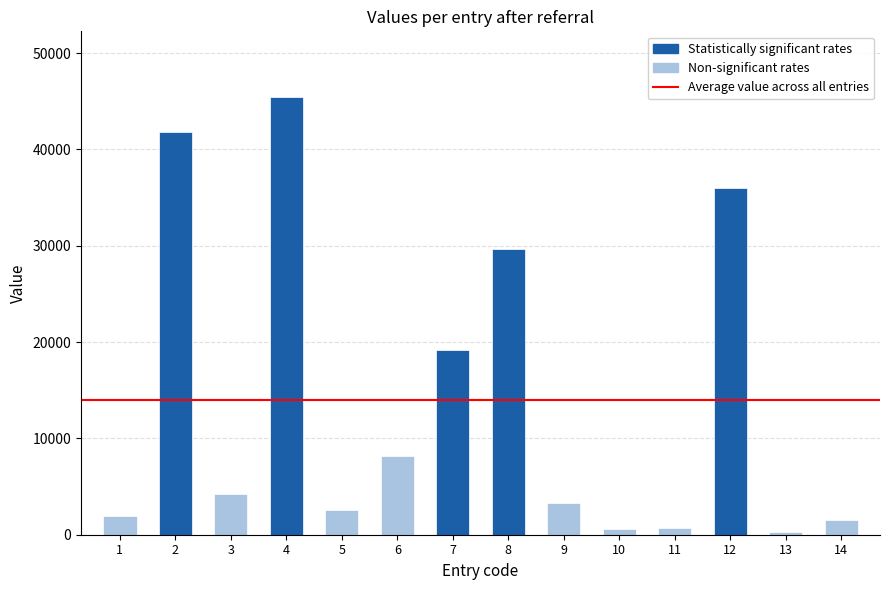

Reading left to right, transcribe all the data shown in this chart.

munichounia=1916	gui-ling-chang=41847	yu-xiang-48-88=4241	wangji-01=45450	ttLL7=2569	arikawahime=8197	wu-ji-xuan-10=19192	po-miao-miao-zhu=29715	dao-quan-zi-dao-quan-zi=3329	miao-da-xian-91=619	feng-fu-zi-36=720	neopeking1943=36041	zhi-zhi-zhi-zhi-91-7=243	yang-xiu-yun-41=1564